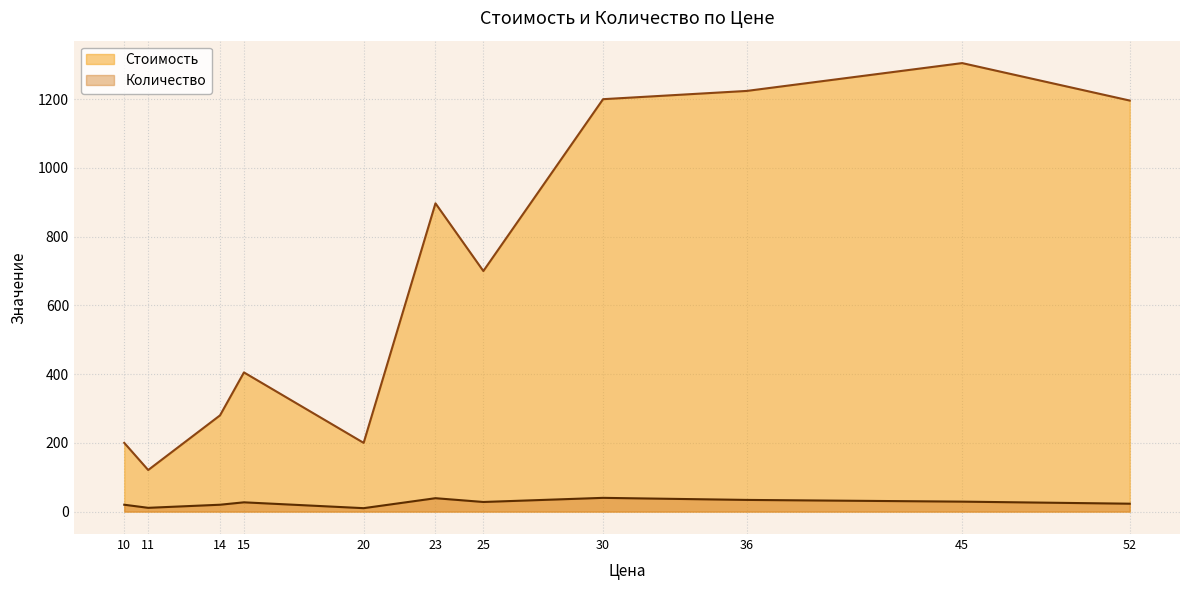

How many interior local valleys does the Стоимость series have?

3